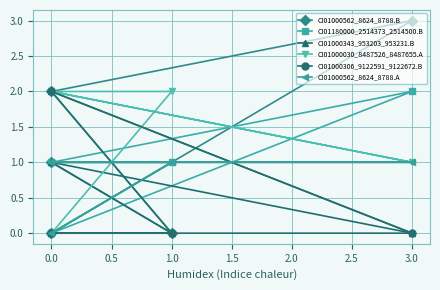

After their last crossing, which series has the higher values: CI01000562_8624_8788.A or CI01000562_8624_8788.B?

CI01000562_8624_8788.A